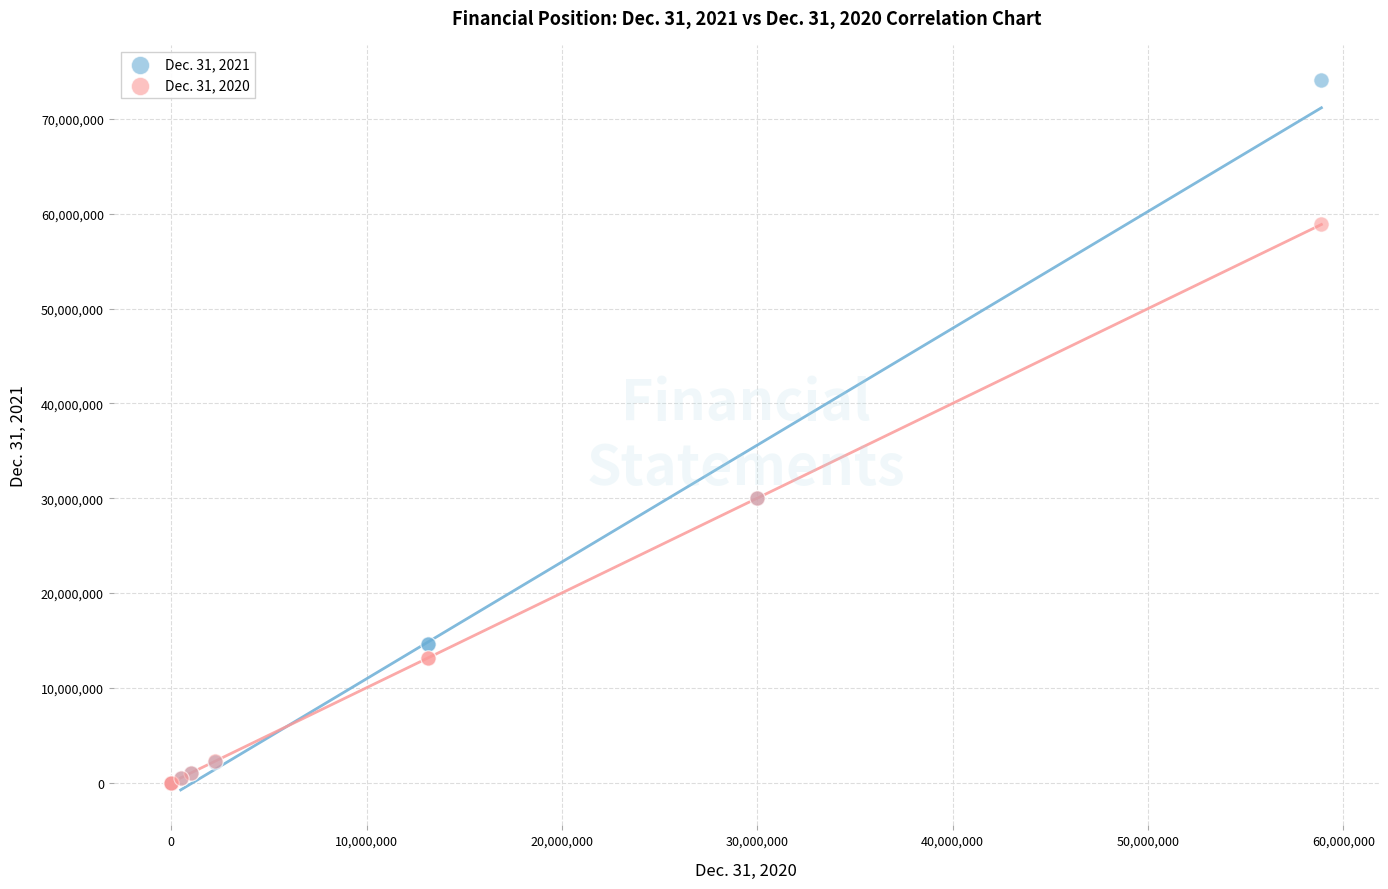

What are all the series names shown in the legend?

Dec. 31, 2021, Dec. 31, 2020